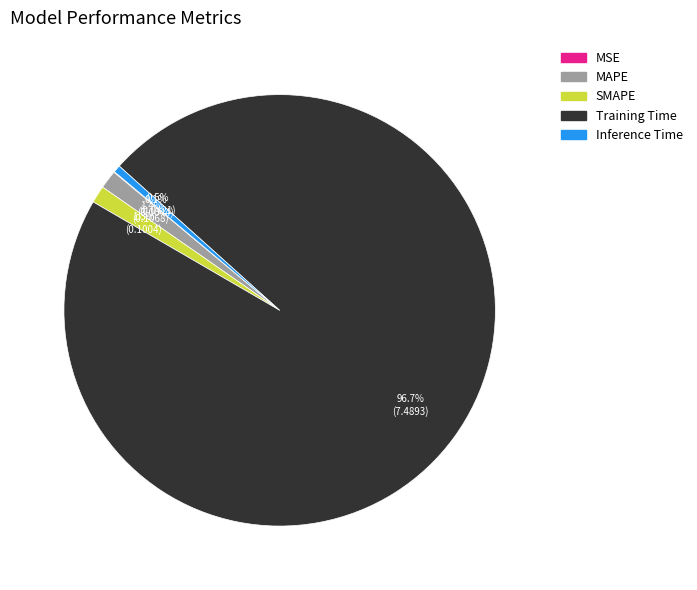

How much of the chart is everything except SMAPE?

98.7%